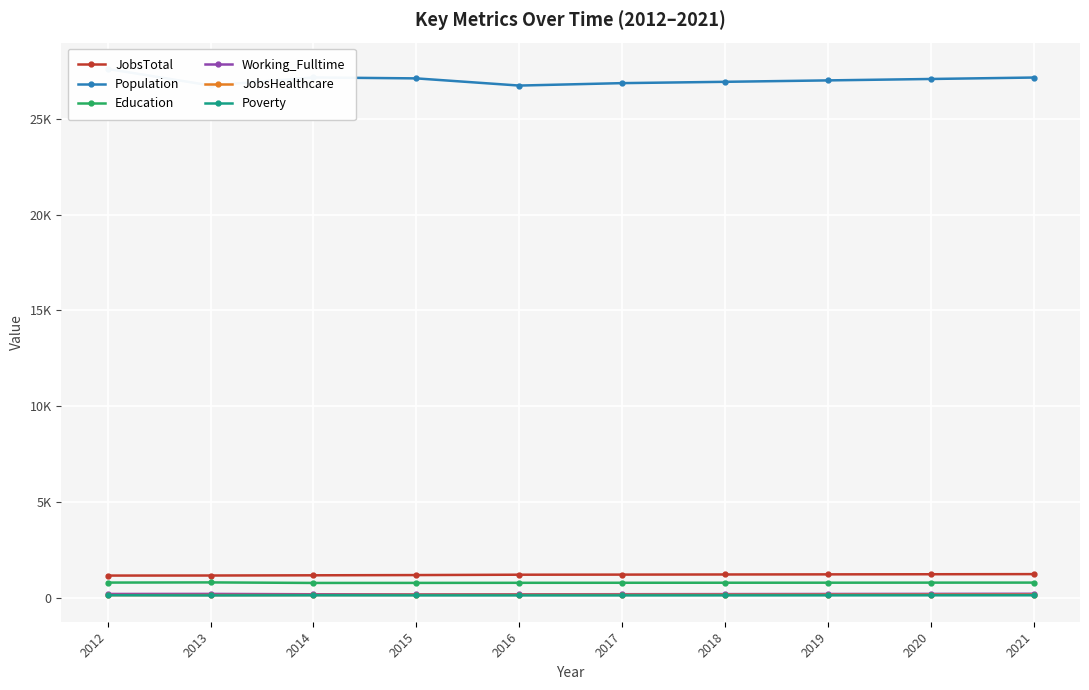

Which series has the widest spread of values?

Population